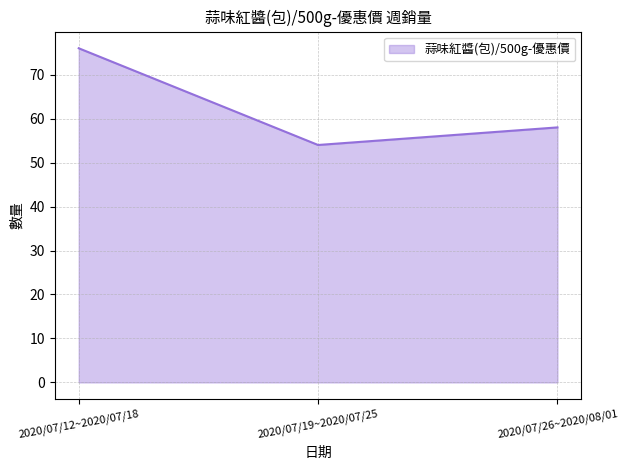

What position from the right is 2020/07/19~2020/07/25?

2